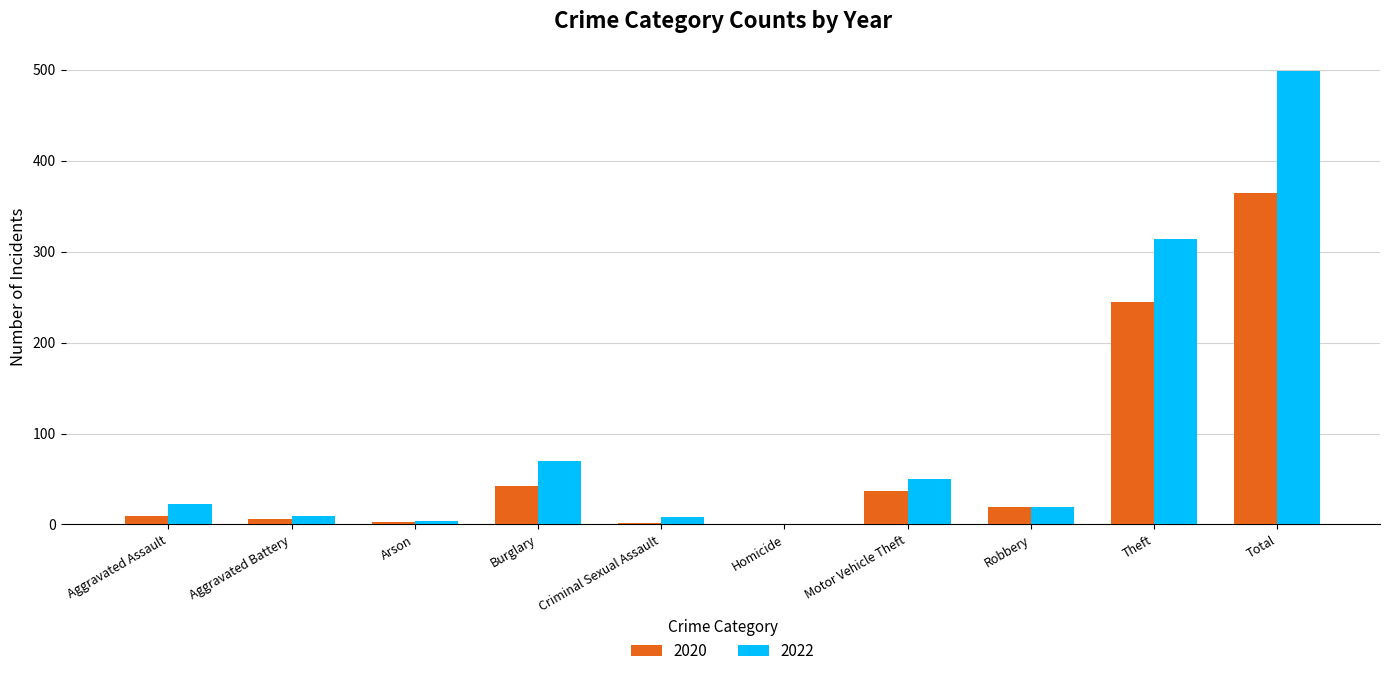

Where is 2020 nearest to the value 182?

Theft